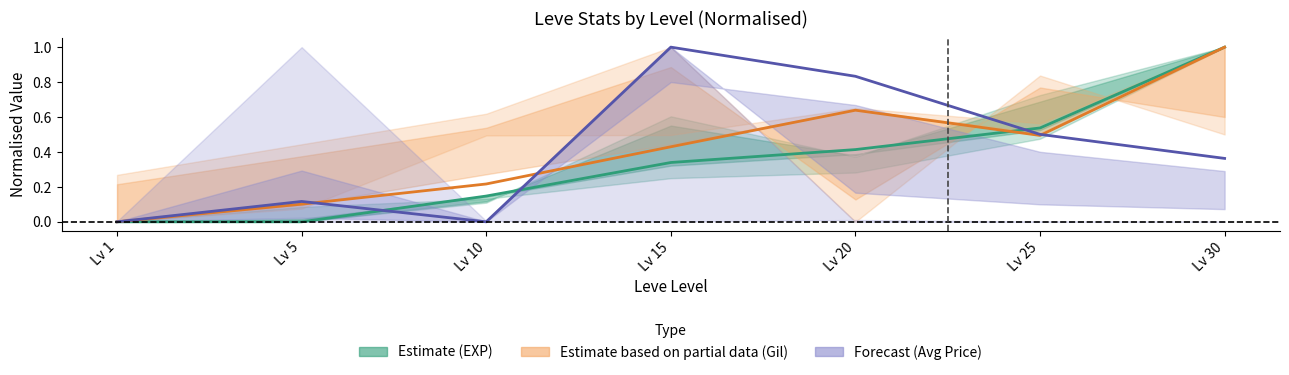

How many positive values does the Estimate (EXP) series have?

6